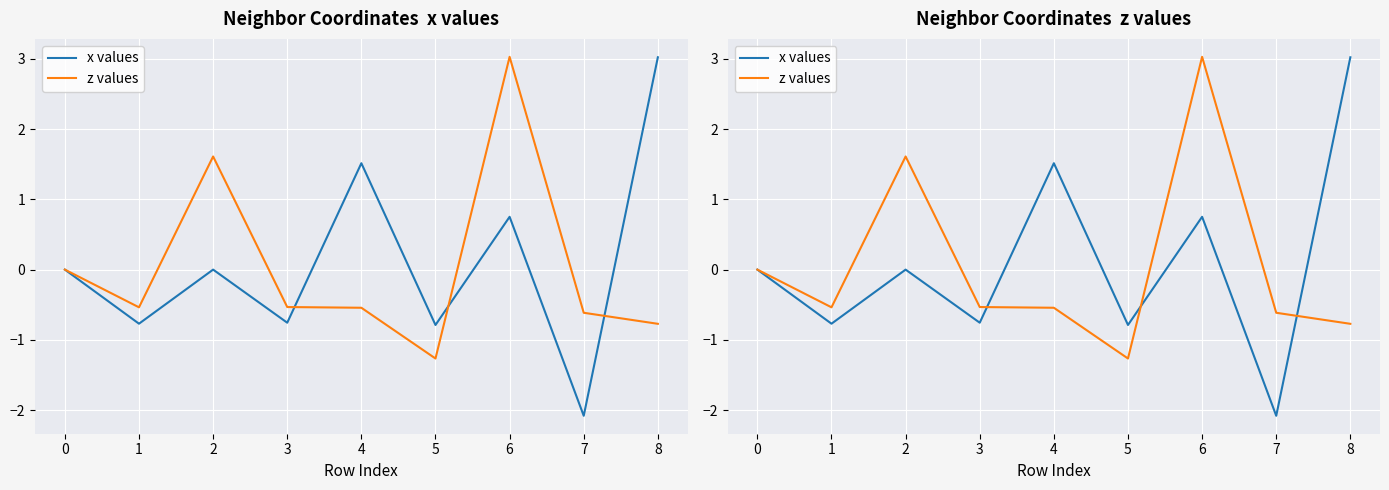

How many values in x values are above zero?

3